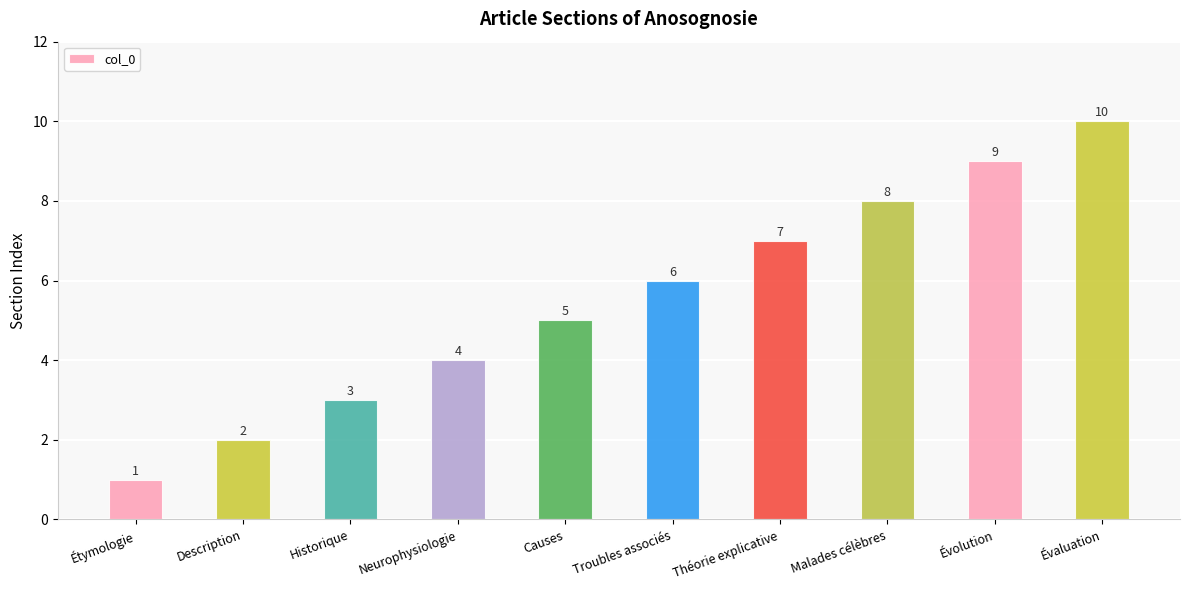

Reading left to right, transcribe all the data shown in this chart.

1	2	3	4	5	6	7	8	9	10